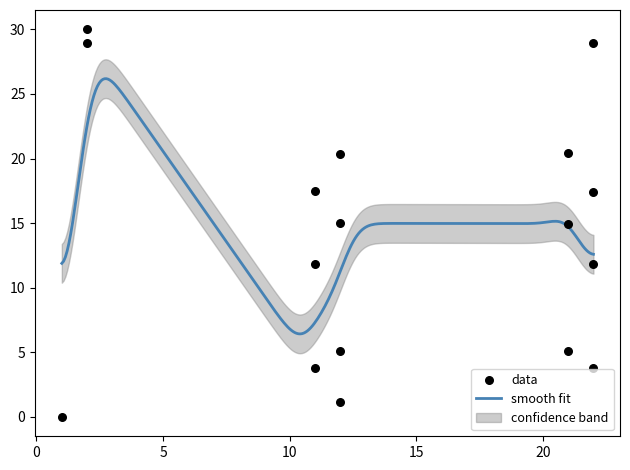

What is the minimum value for smooth fit?

6.4